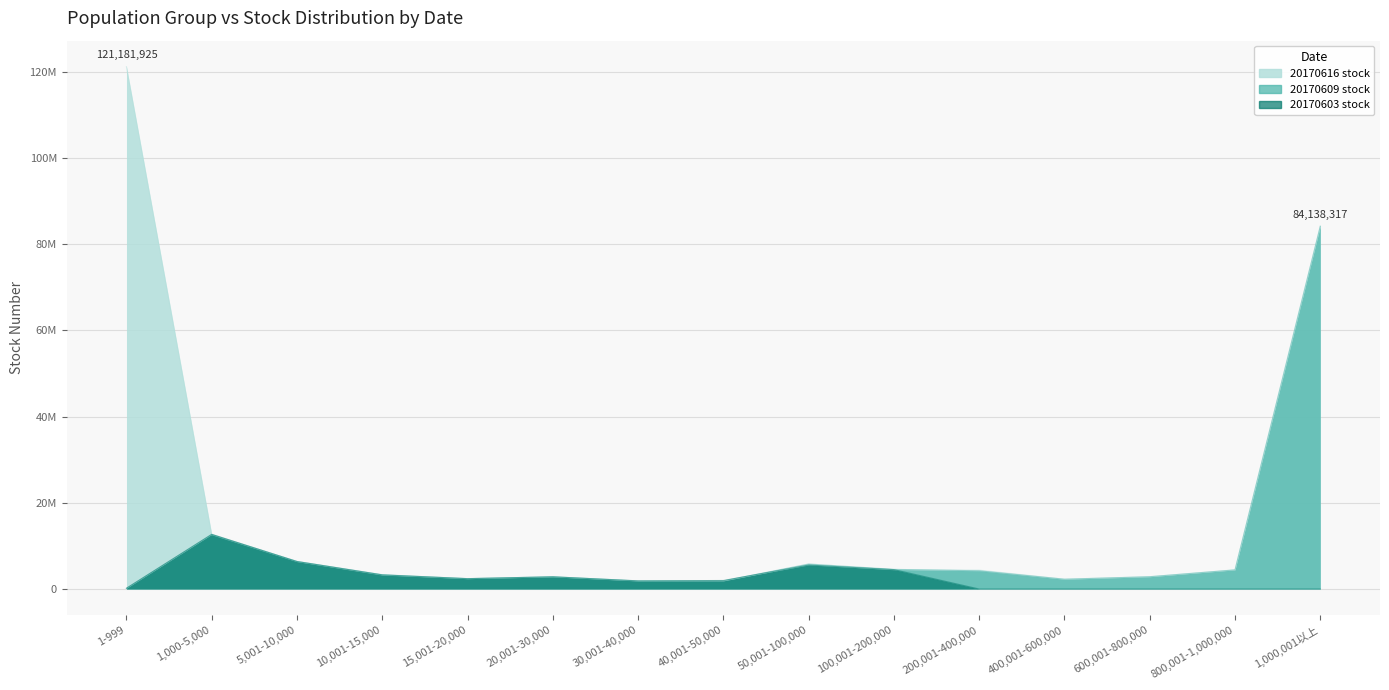

Rank the series at 50,001-100,000 from highest to lowest value.

20170609 stock, 20170616 stock, 20170603 stock